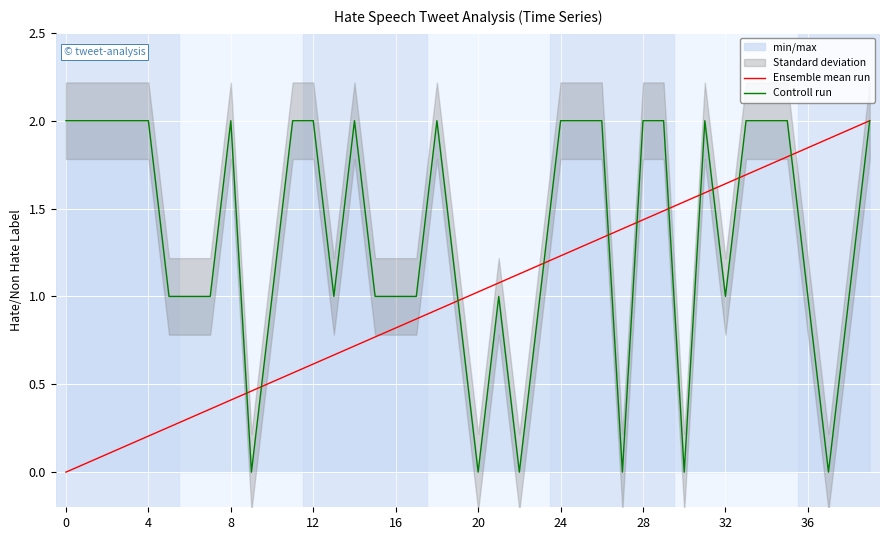

Is it true that Controll run equals 1.0 at 36?

True